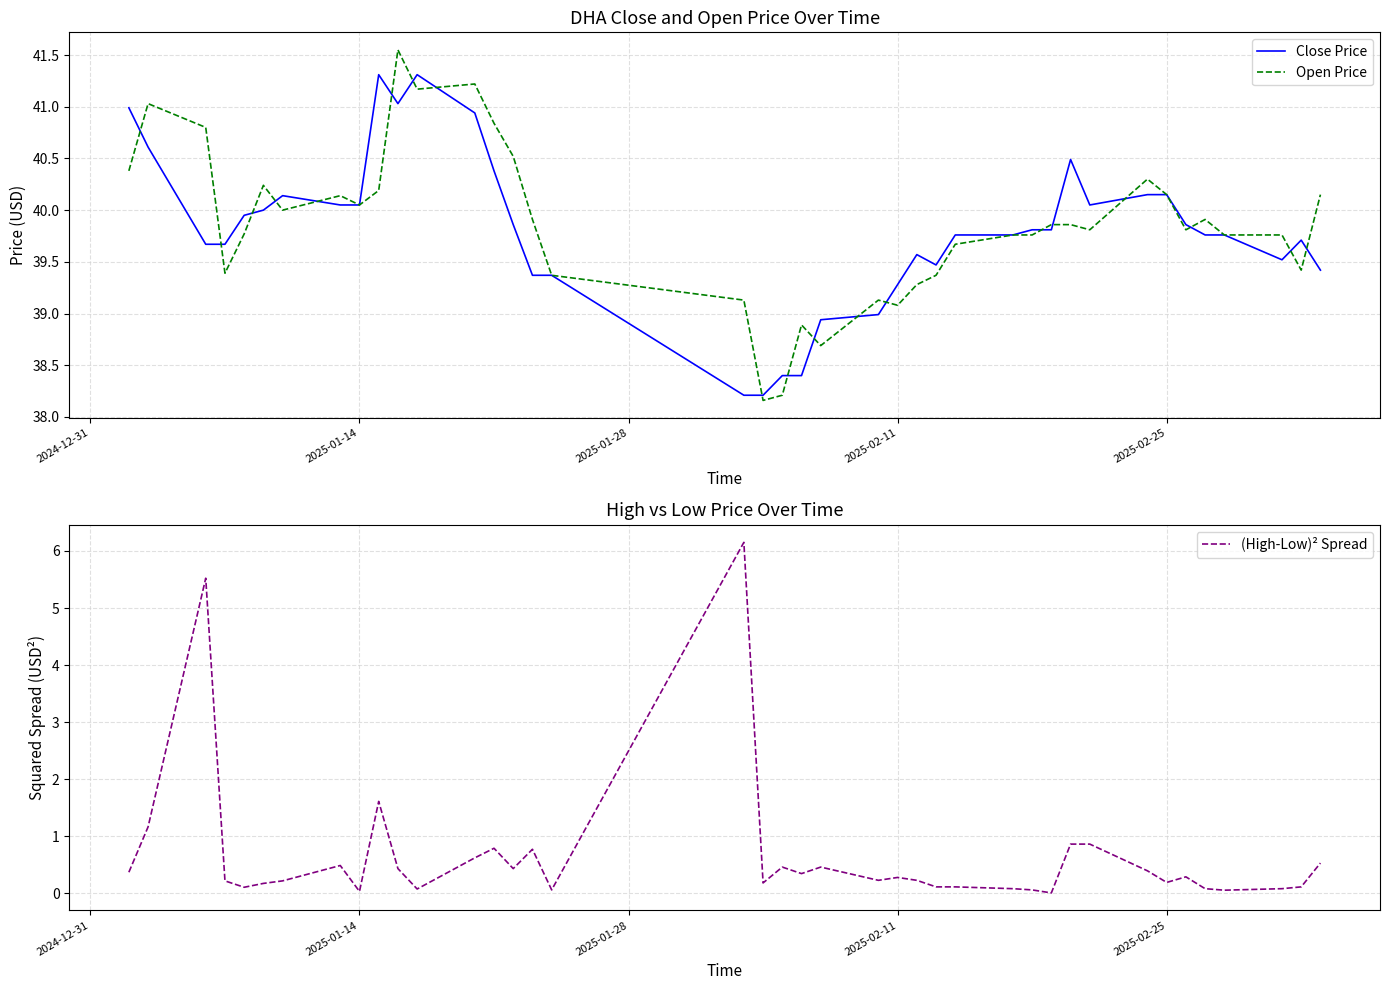

The value of (High-Low)² Spread at 2025-01-14 is 0.0. True or false?

True